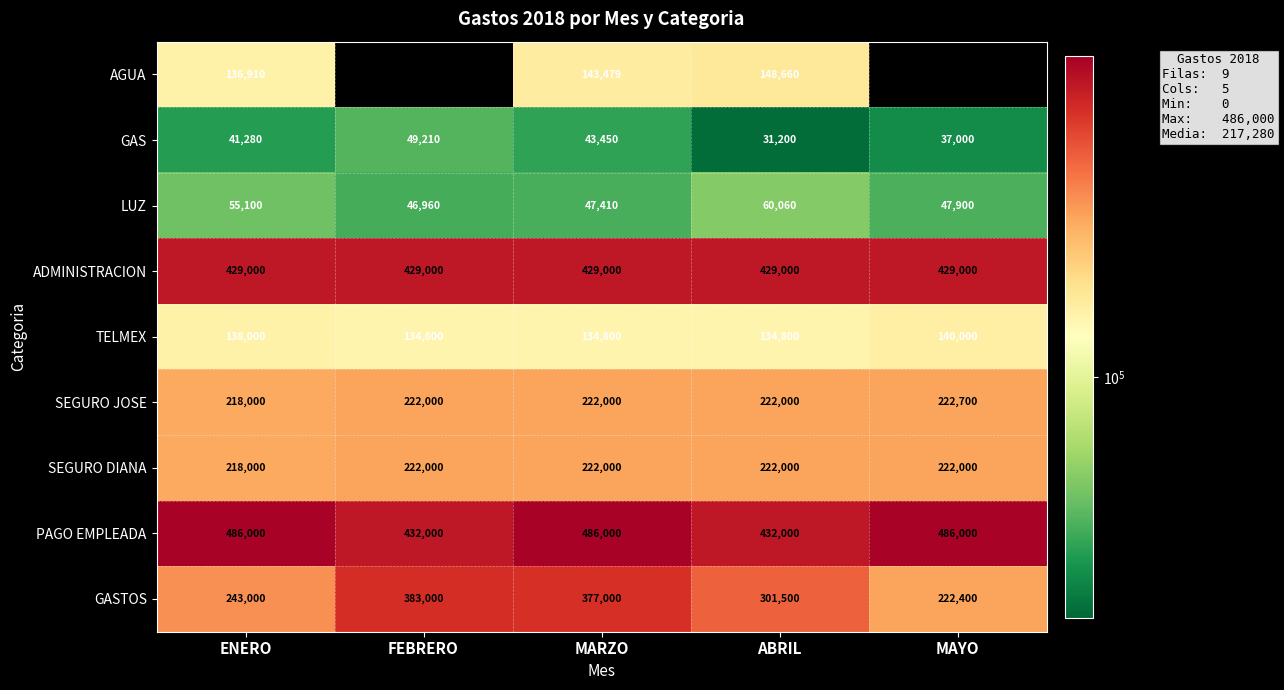

What is the difference between the highest and lowest values at ABRIL?

400800